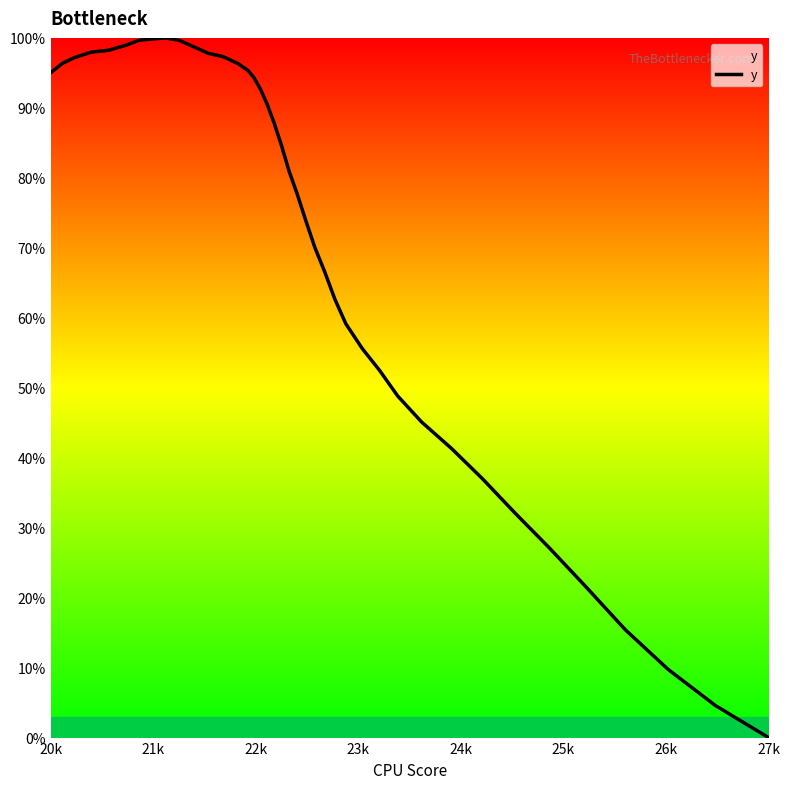

What is the difference between the maximum and minimum values?

100.0